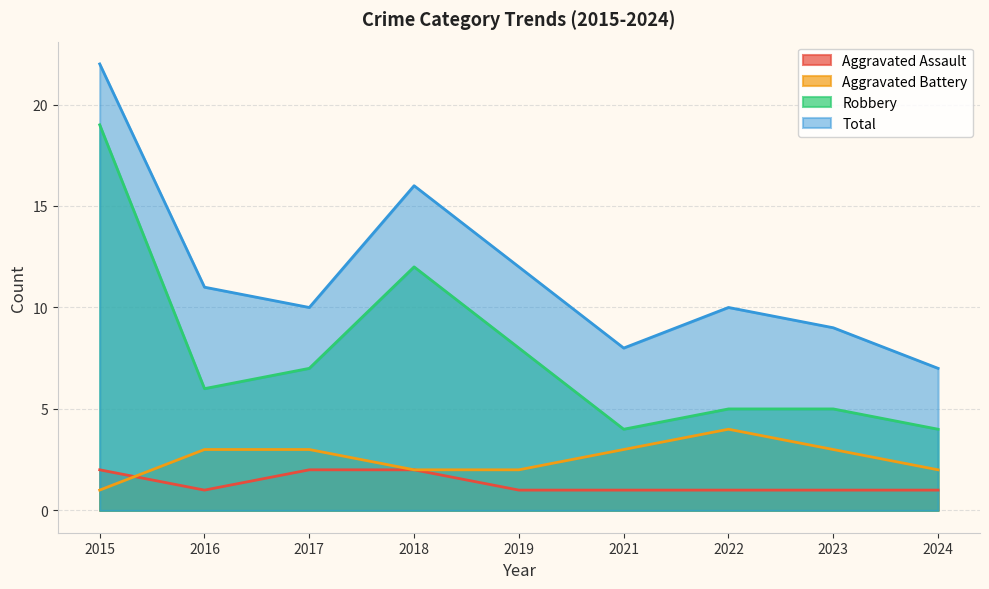

Count the Aggravated Assault values in the range 1 to 2.

9